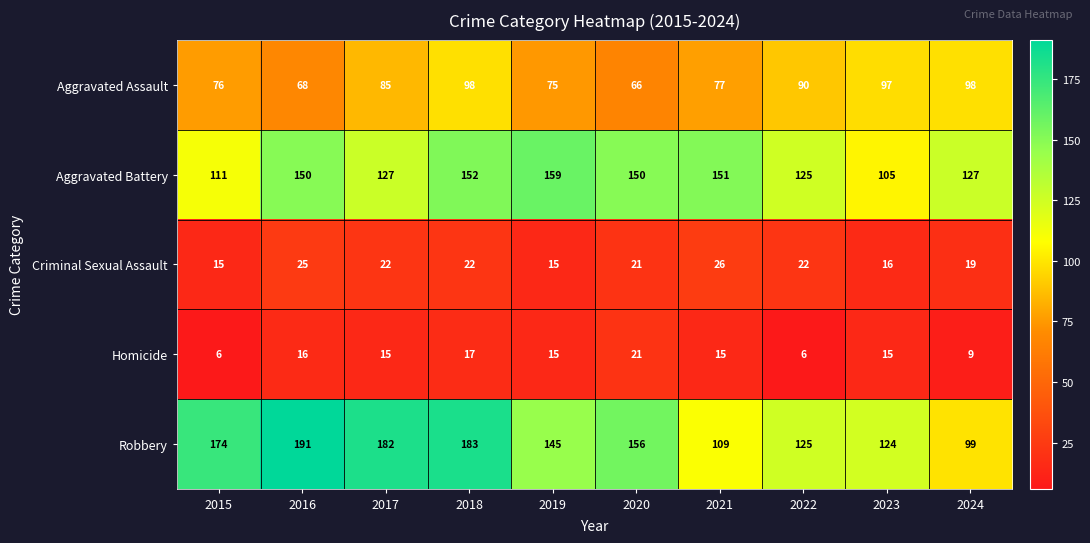

The value of Criminal Sexual Assault at 2018 is 22. True or false?

True